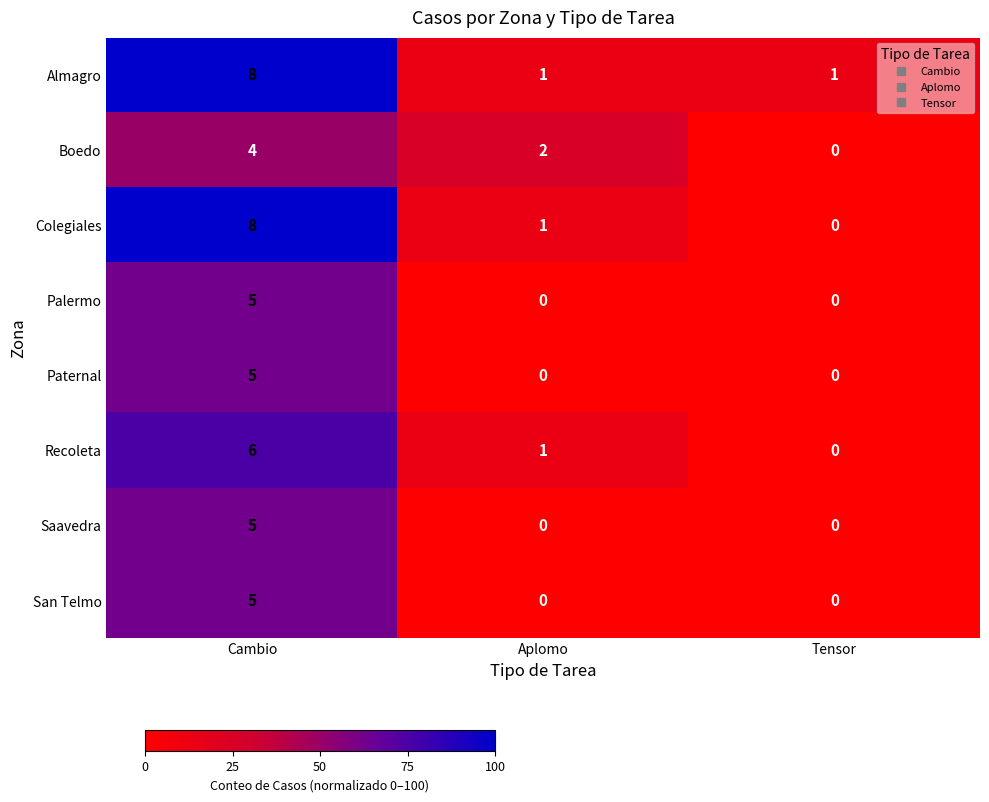

Which series has the largest total across all categories?

Almagro